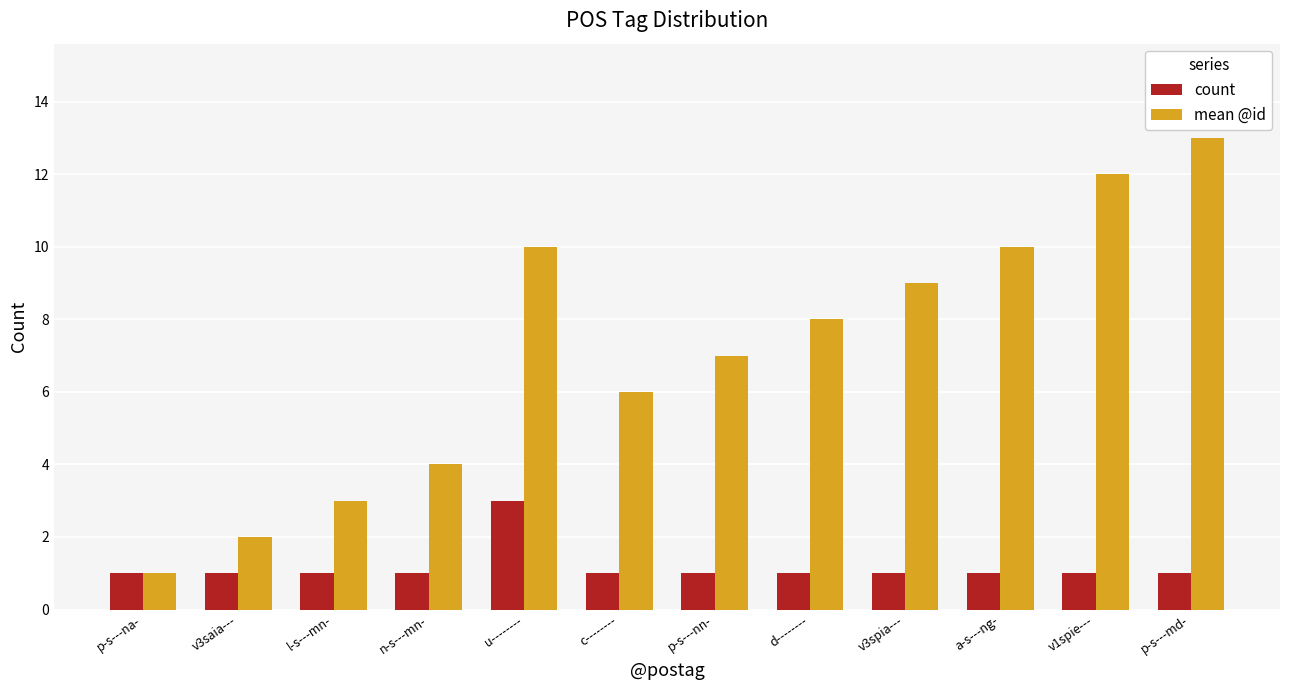

The value of count at n-s---mn- is 1. True or false?

True